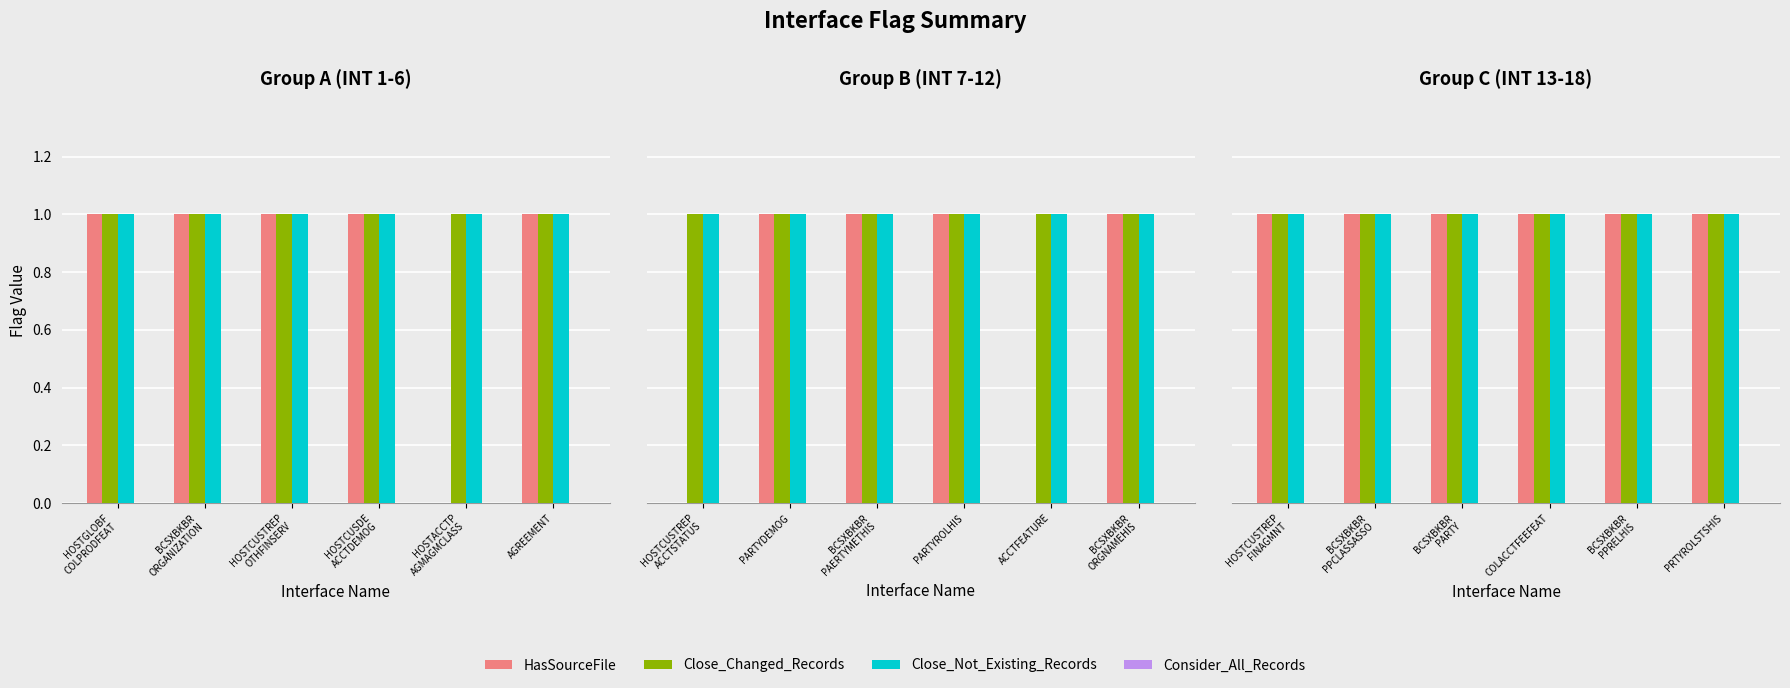

How many data points does each series have?

6